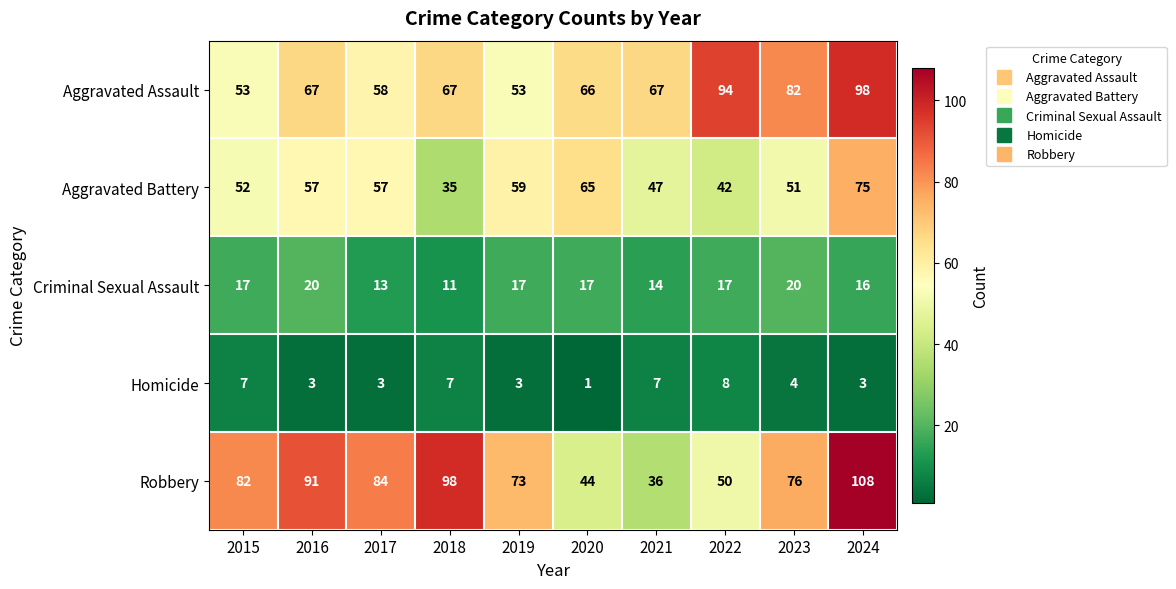

What is the greatest value displayed?

108